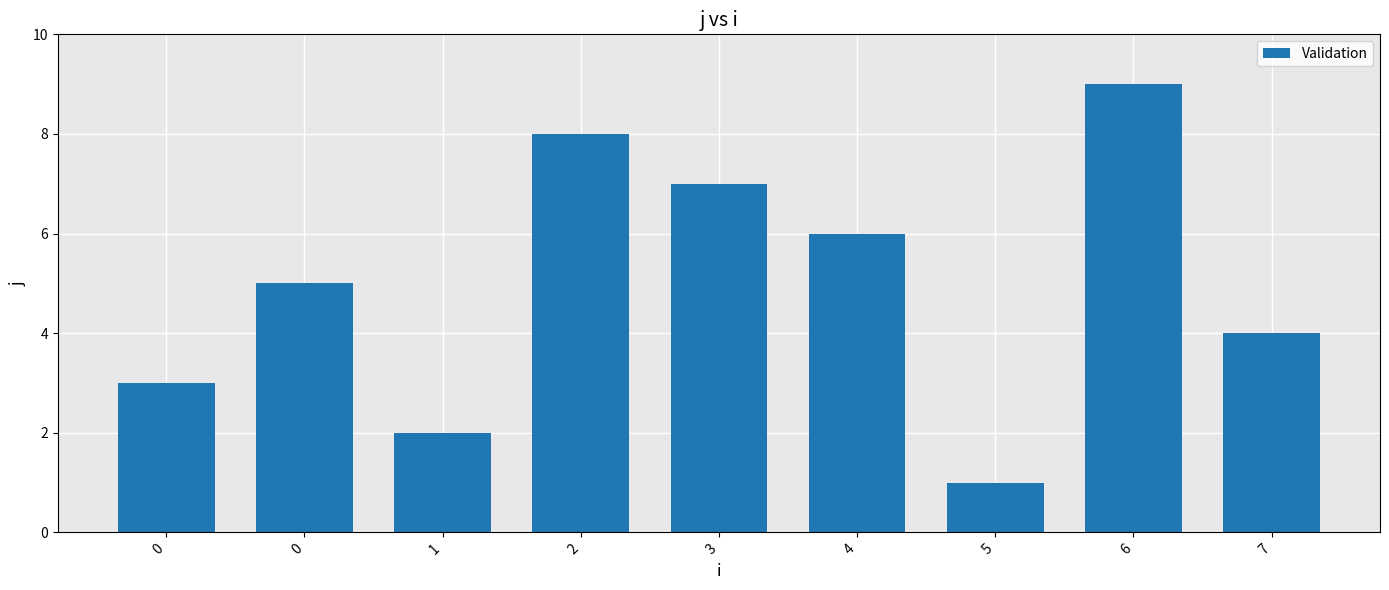

How many bars are there in total?

9